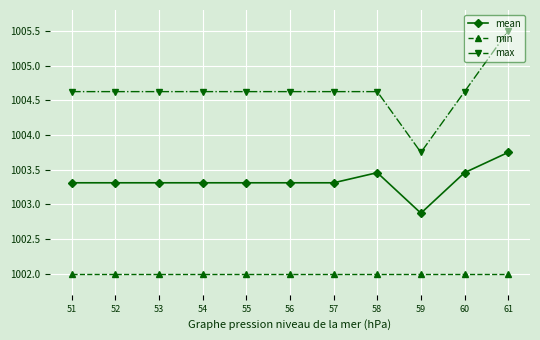

At which label is mean closest to 1003?

59